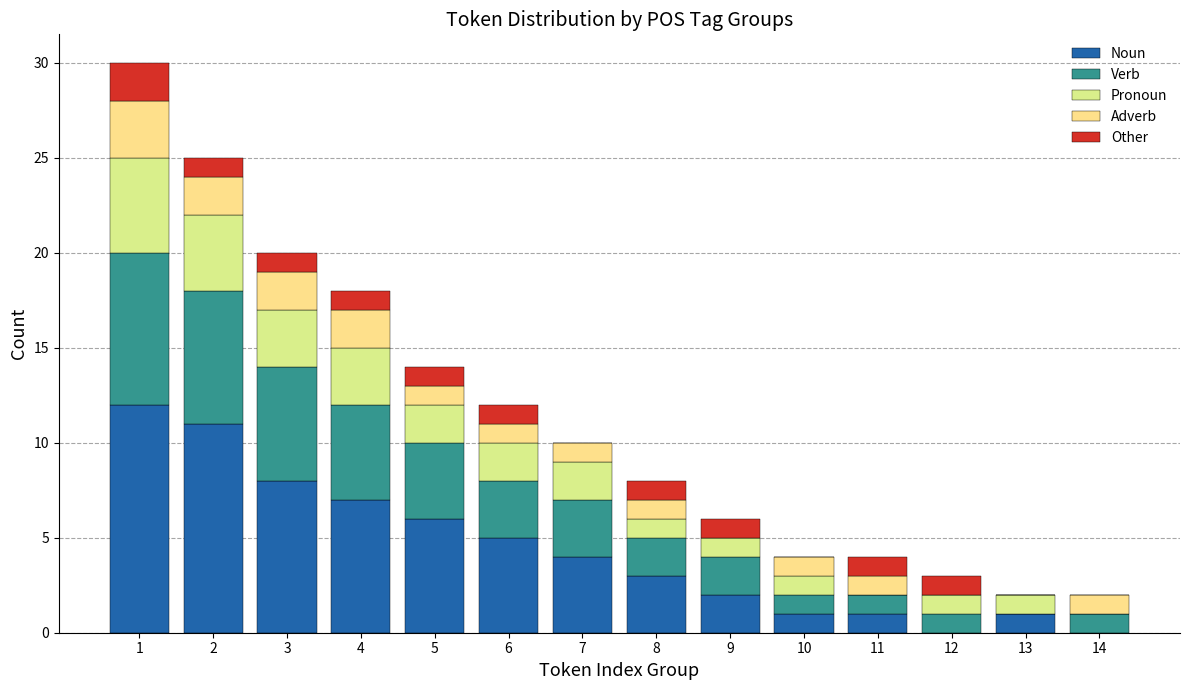

How many distinct data groups are displayed?

5